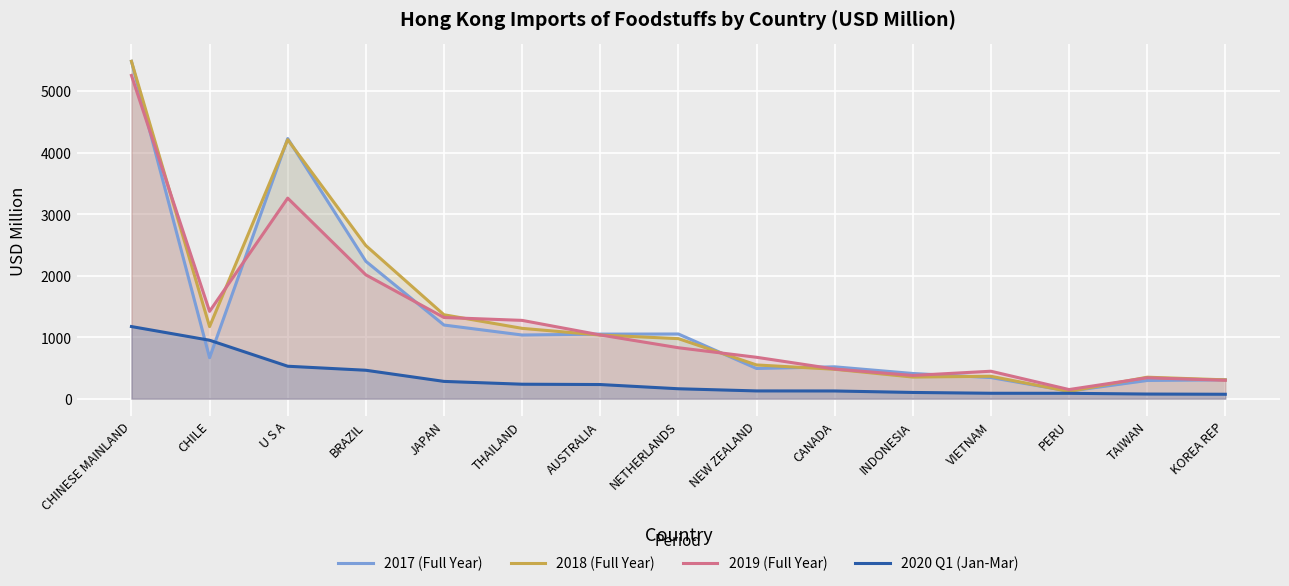

What is the value of the 2018 (Full Year) point at the 7th from the left?

1034.0